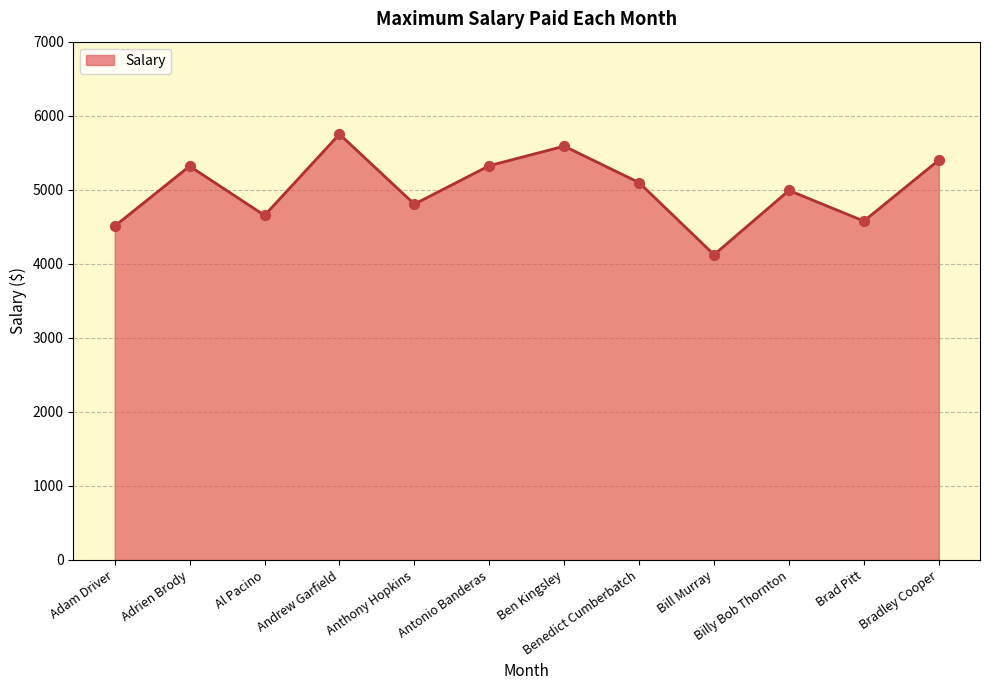

What is the change in value from Andrew Garfield to Bradley Cooper?

-351